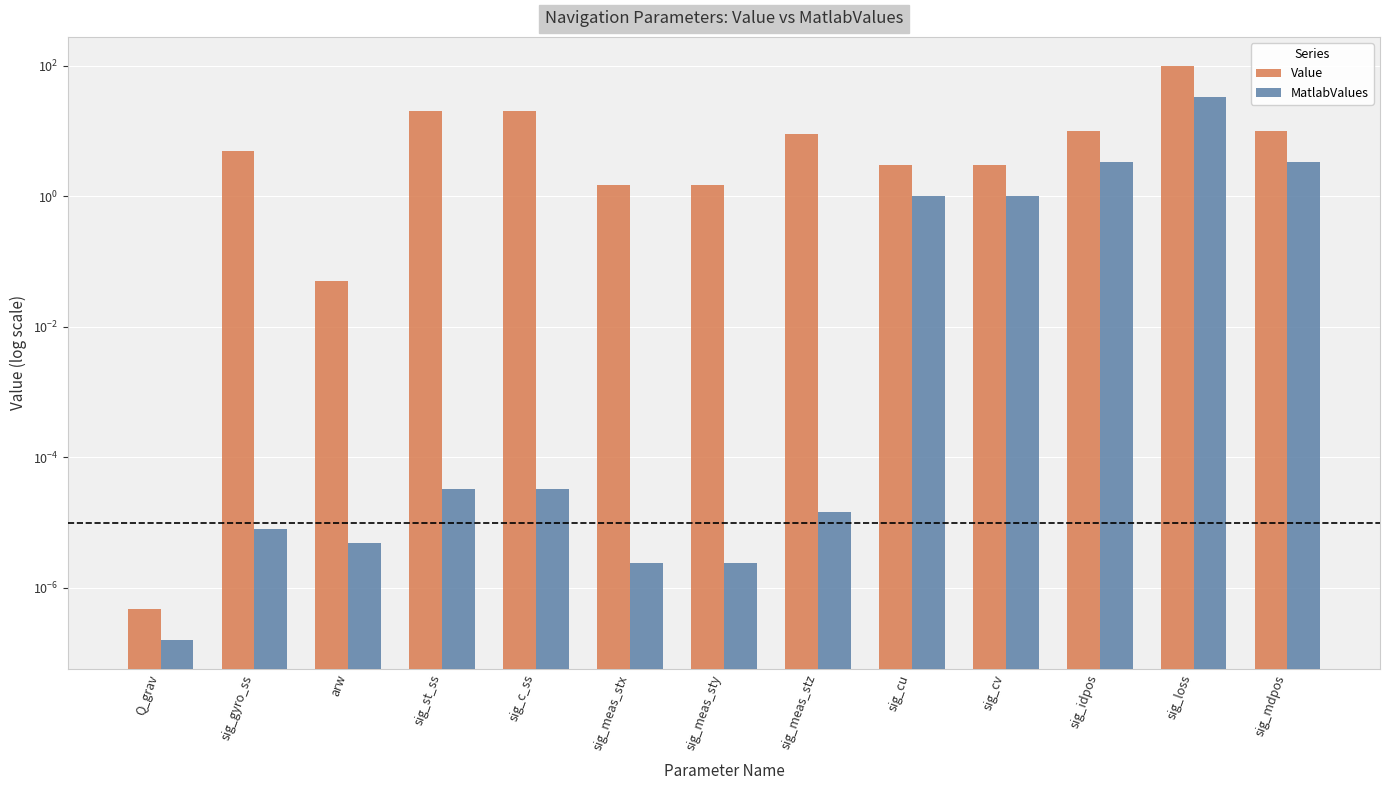

Count the number of categories in the chart.

13